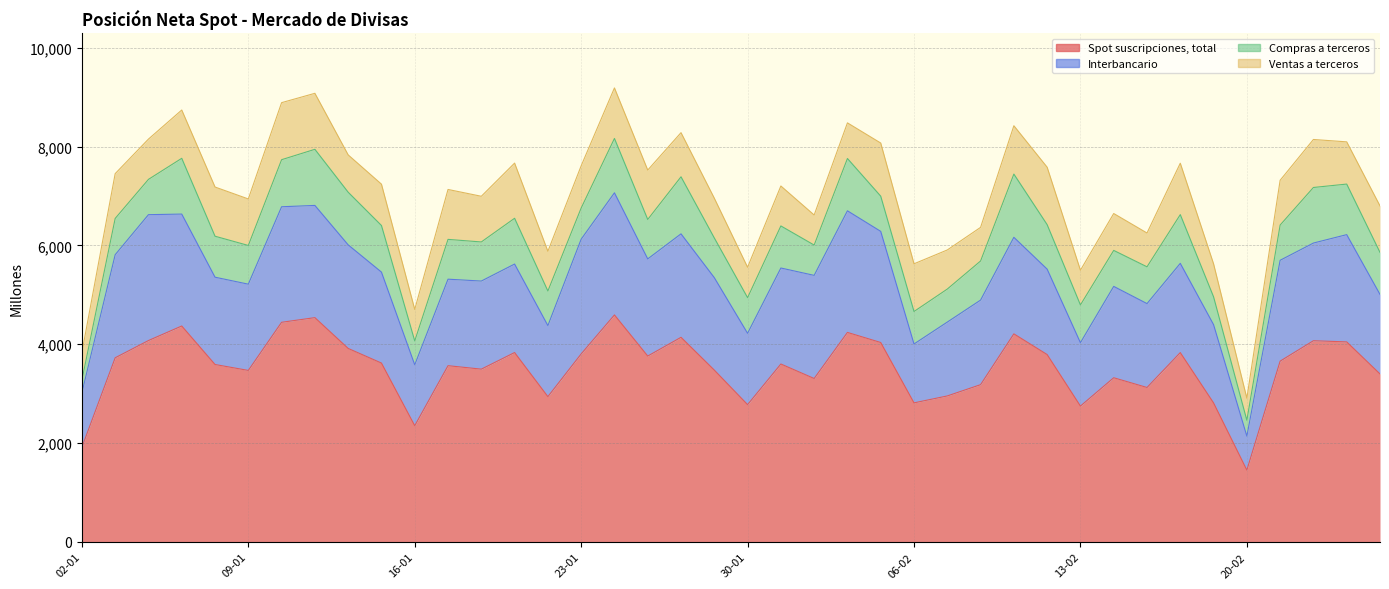

What is the sum of all Spot suscripciones, total values?

141002